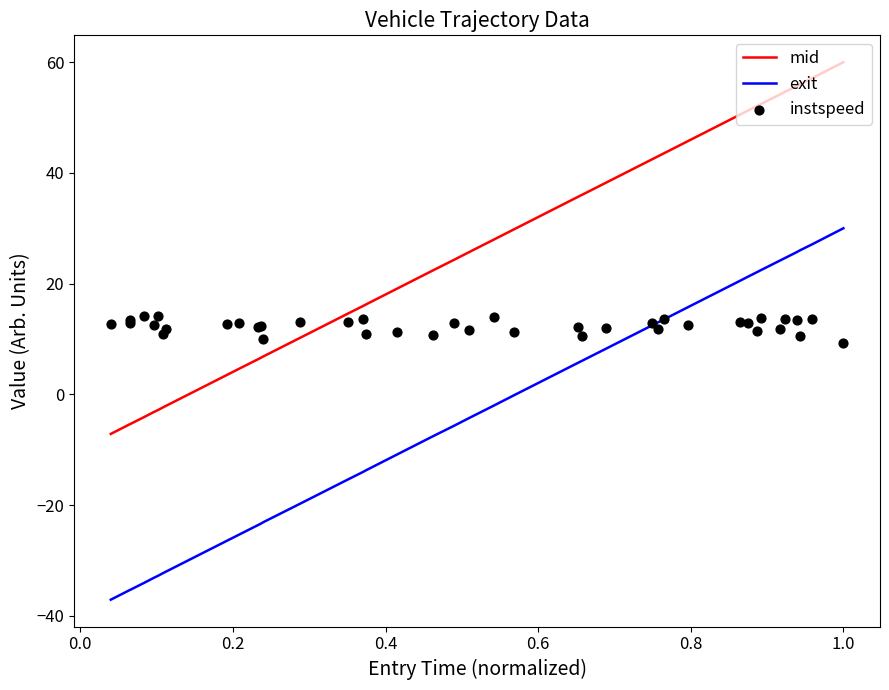

What is the minimum value for mid?

-7.2